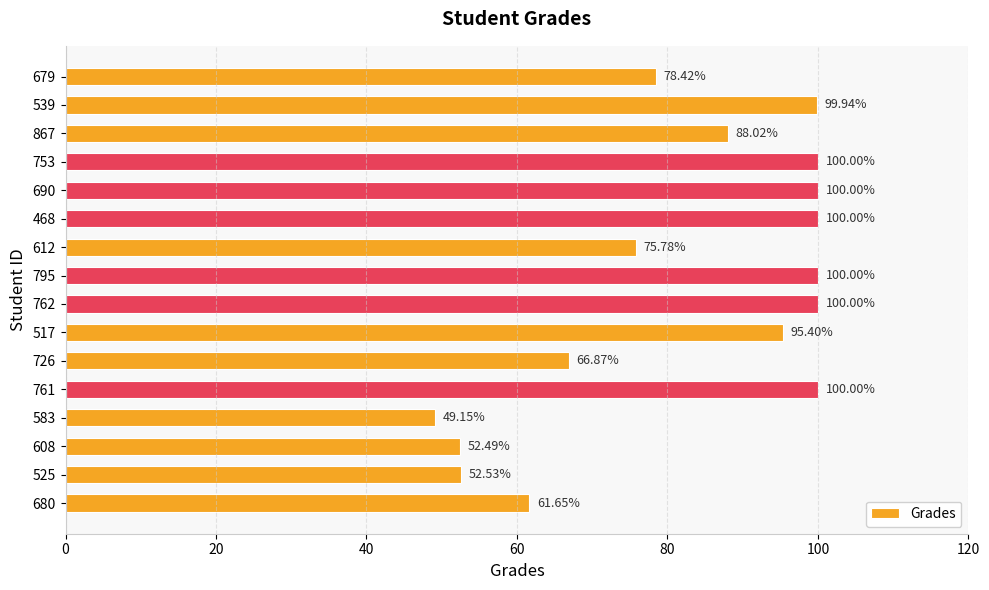

What is the change in value from 525 to 867?

+35.5